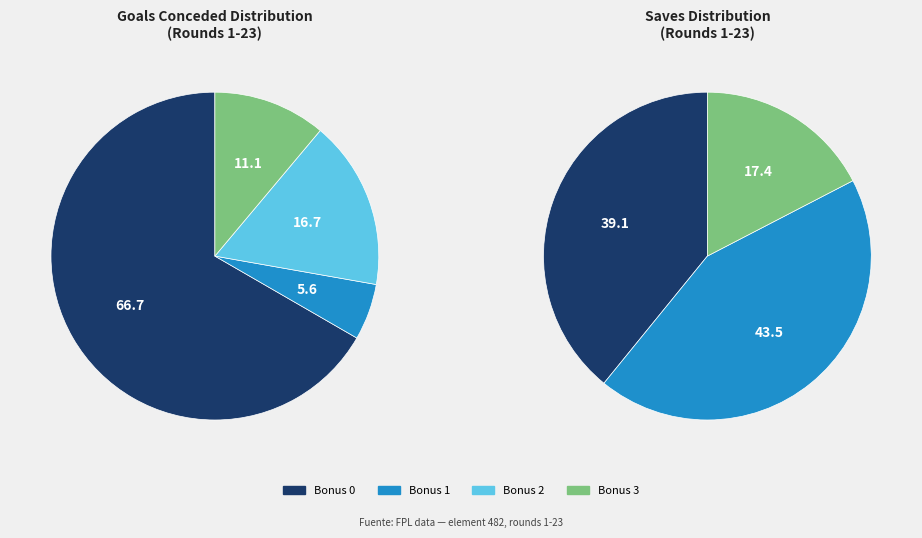

Which slice represents more than half of the pie?

0 bonus